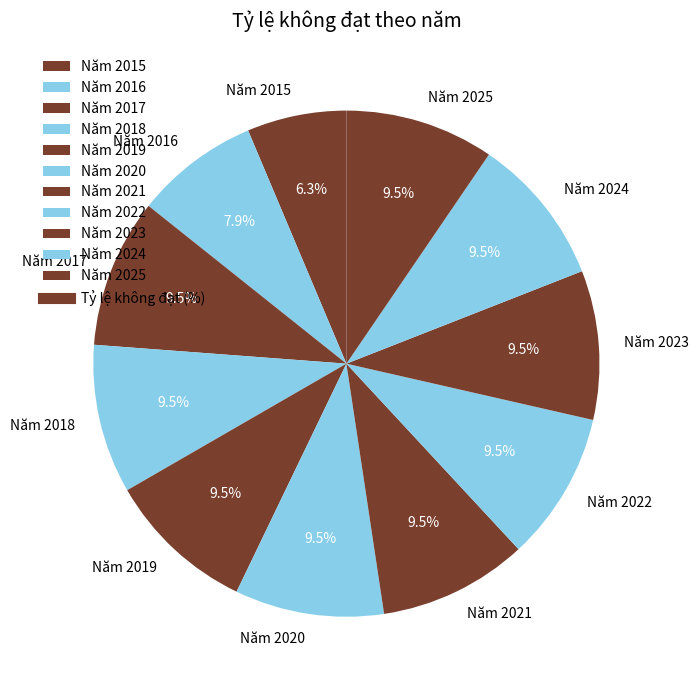

What is the ratio of the value at Năm 2017 to the value at Năm 2019?

1.0